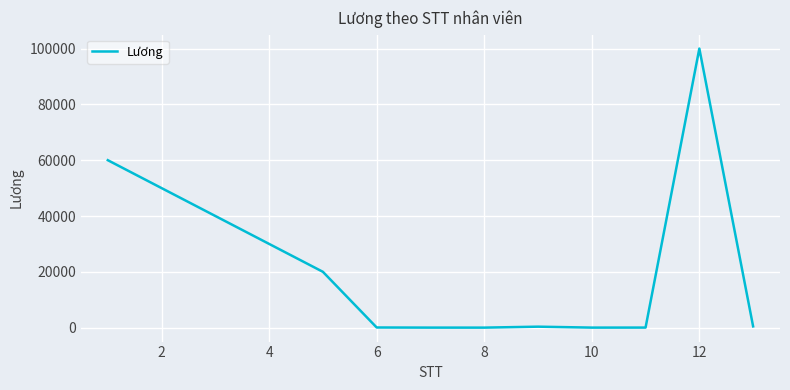

What is the smallest value displayed?

4